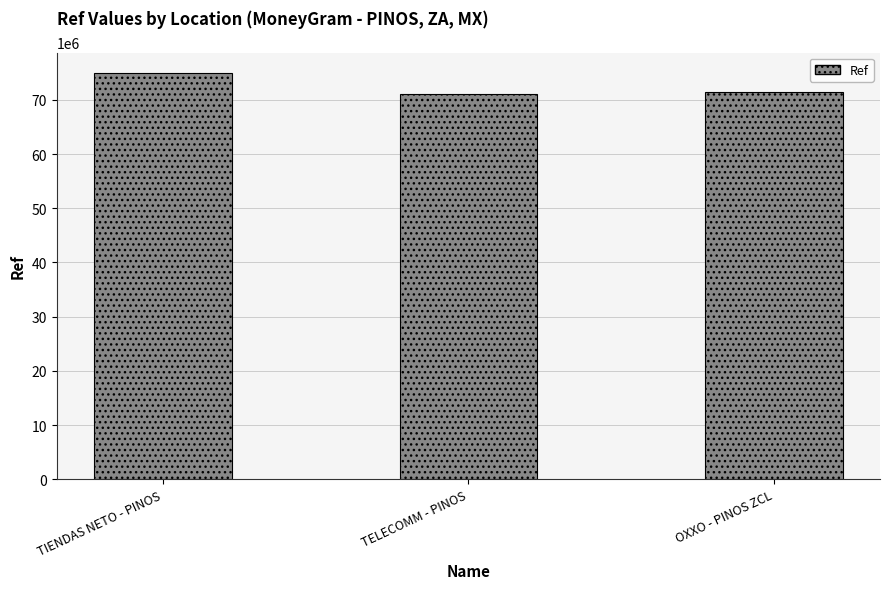

Does the chart contain stacked bars?

No